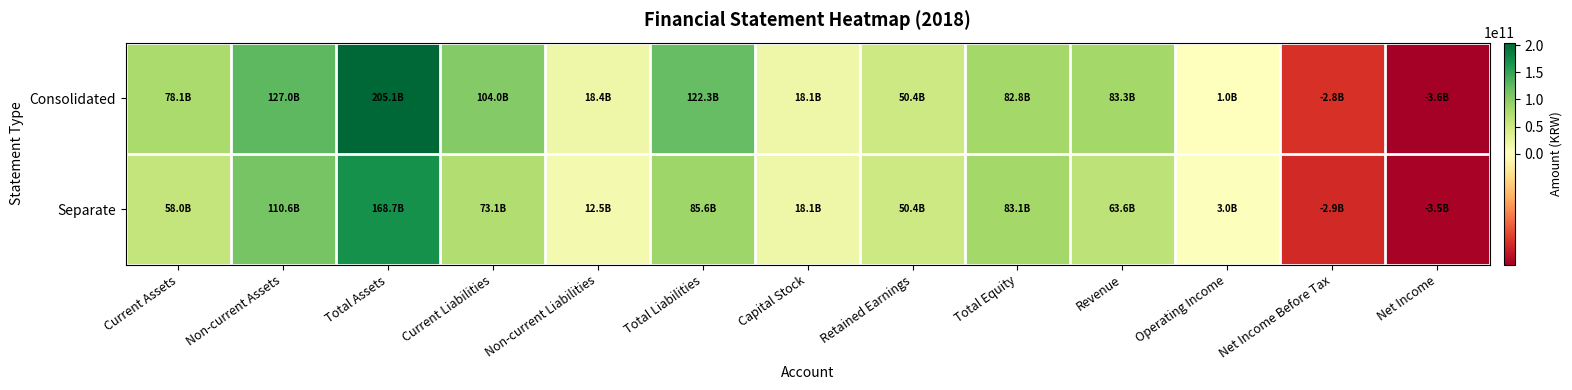

How many categories are shown in the chart?

13